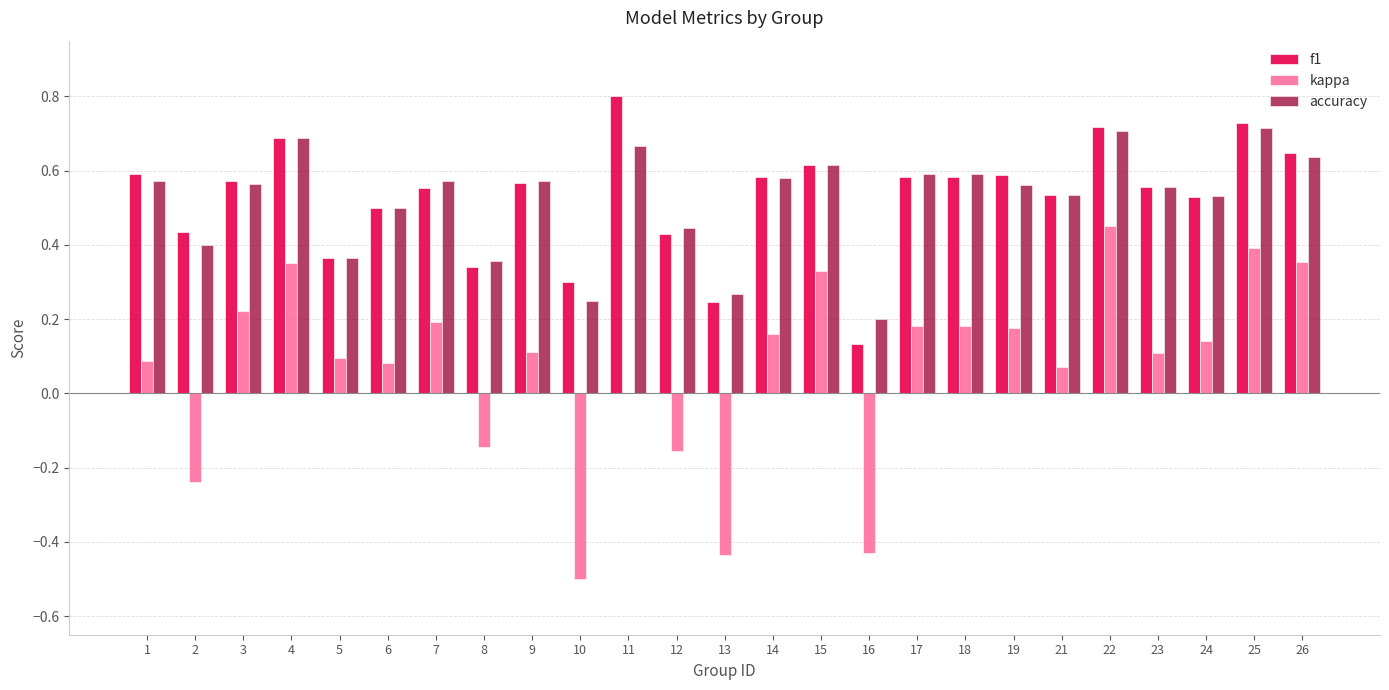

Are the bars grouped side by side (vs. stacked)?

Yes